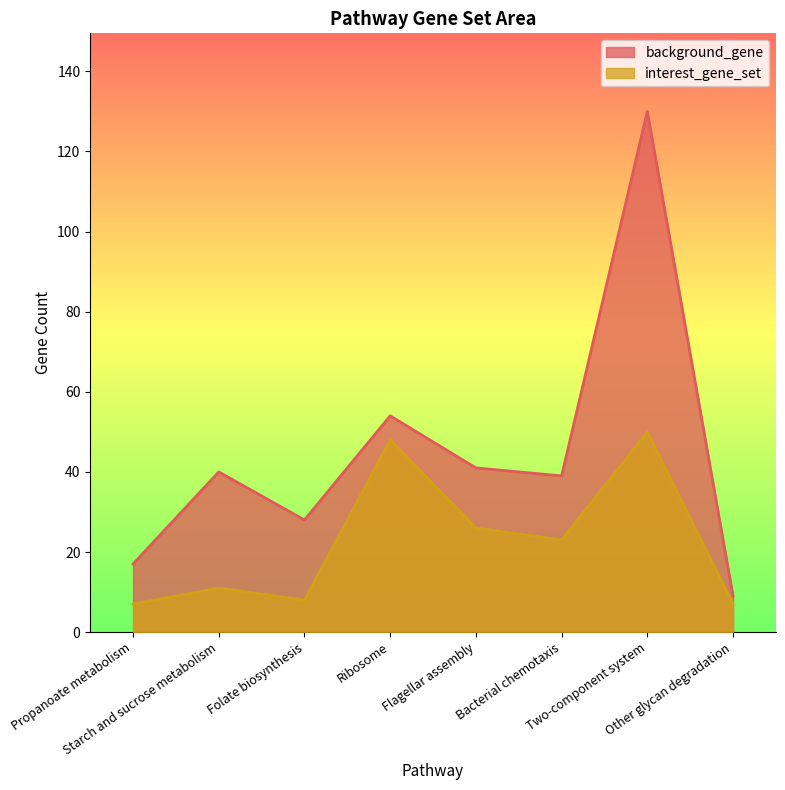

What is the label of the 7th point from the right?

Starch and sucrose metabolism